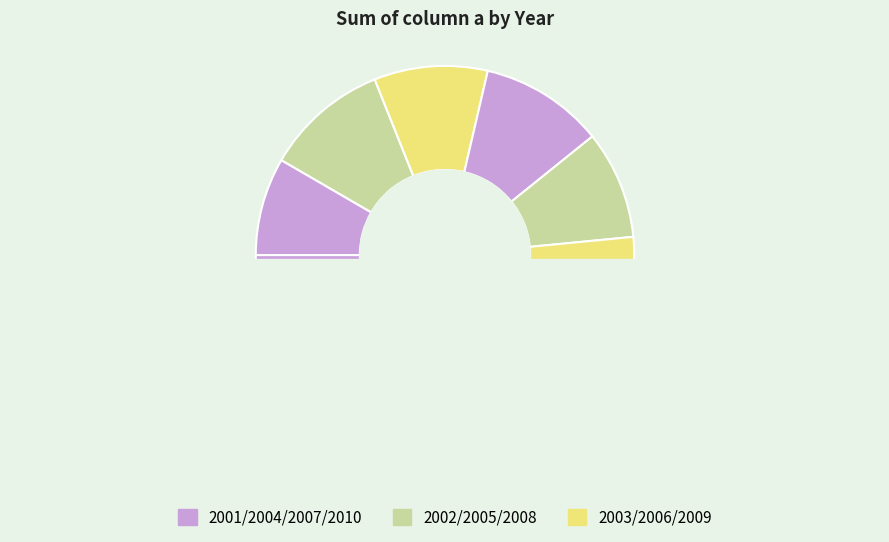

Which category has the smallest portion of the pie?

2007